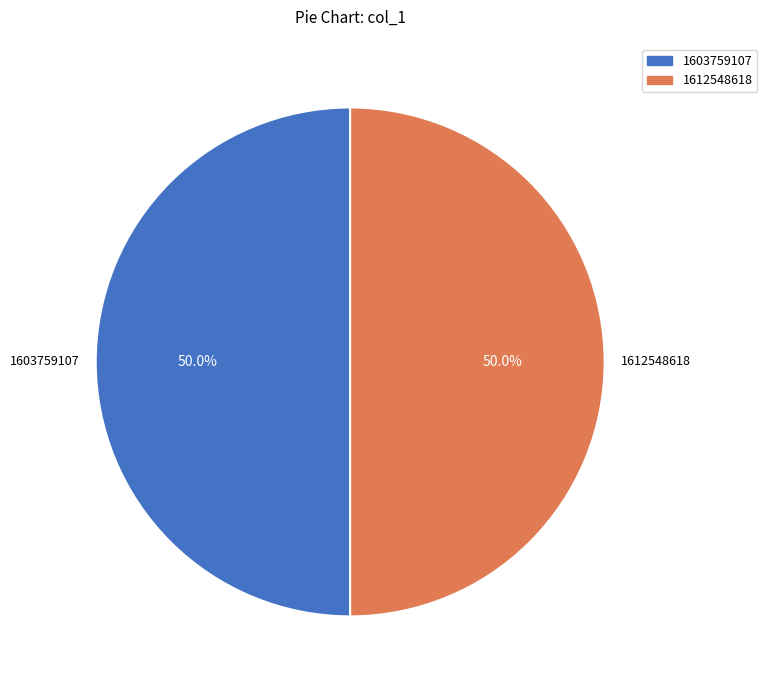

How many segments does this pie chart have?

2